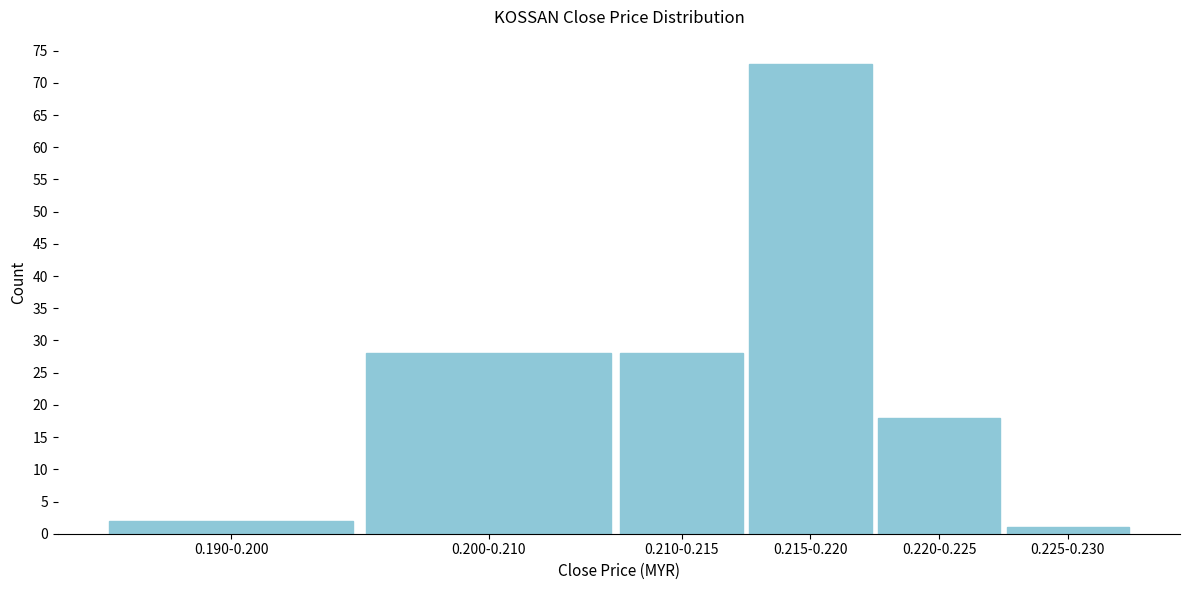

Reading left to right, transcribe all the data shown in this chart.

2	28	28	73	18	1